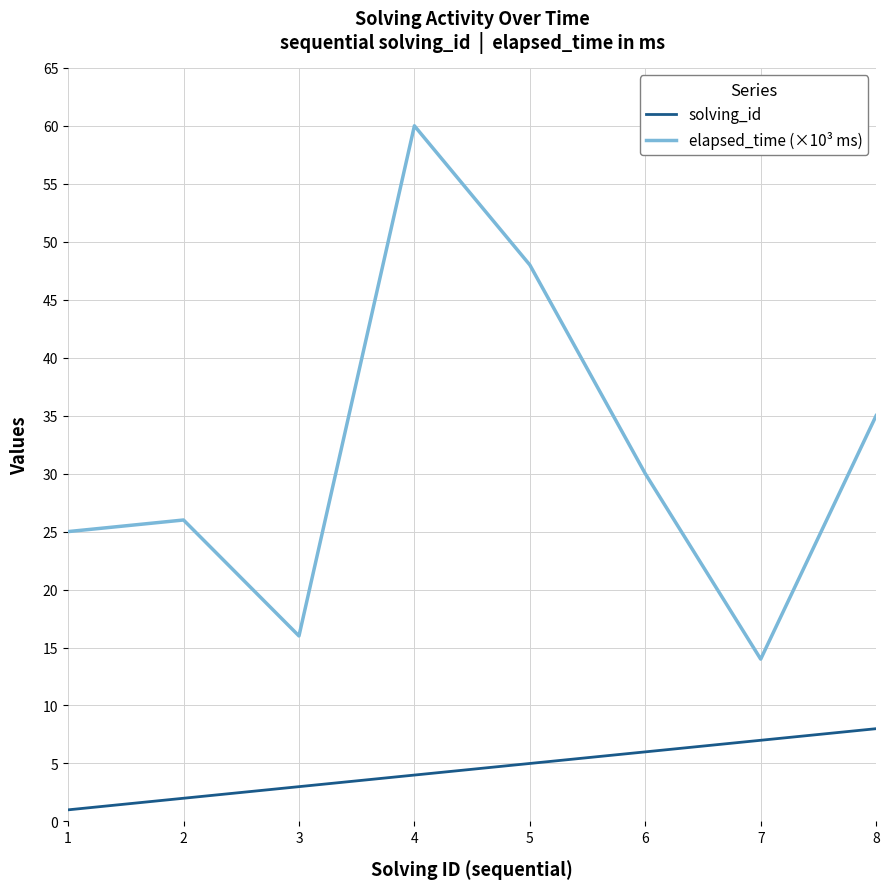

True or false: solving_id has more than 0 interior local peaks.

False